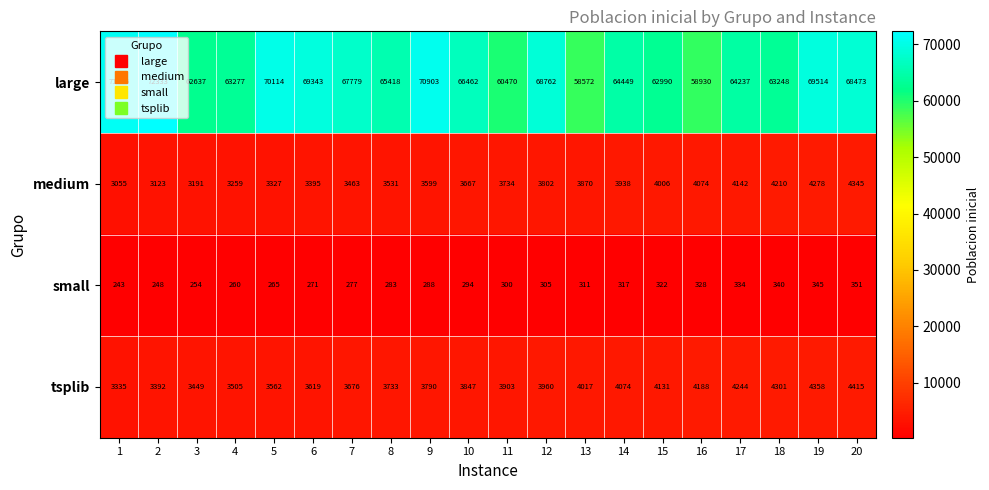

What is the difference between the maximum and second lowest values in the medium series?

1222